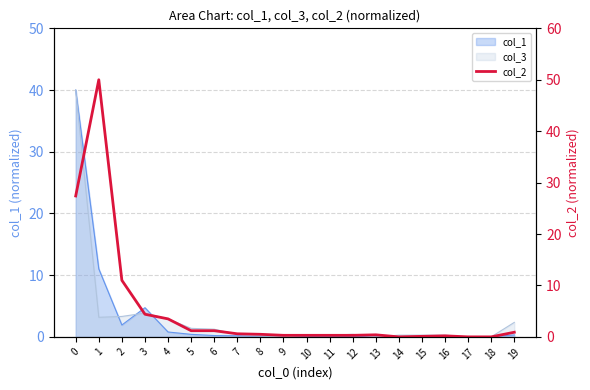

How many data points are above 0?

17